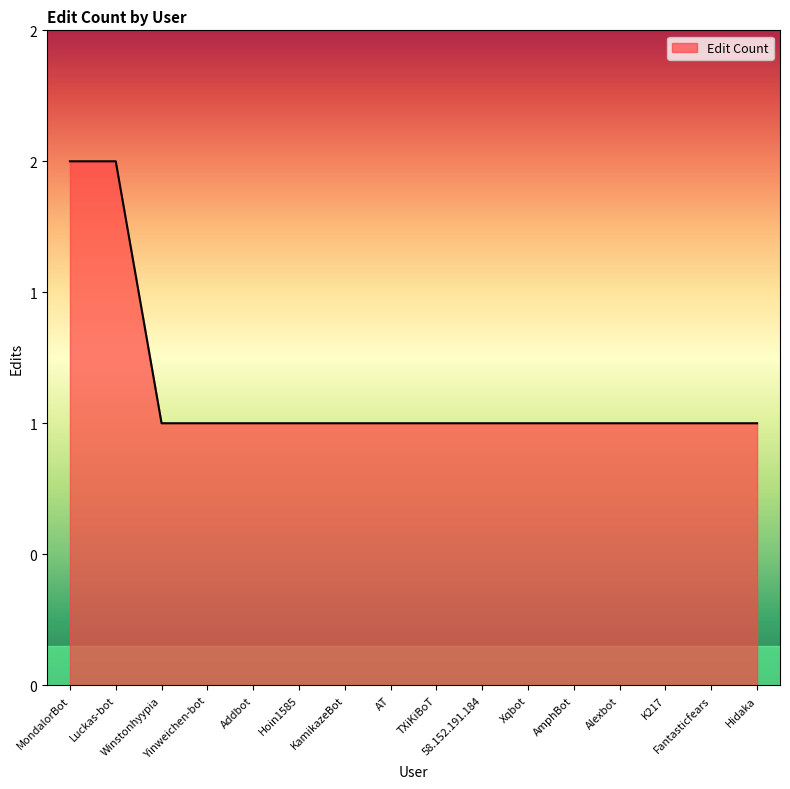

Is this an area chart (filled region under the line)?

Yes